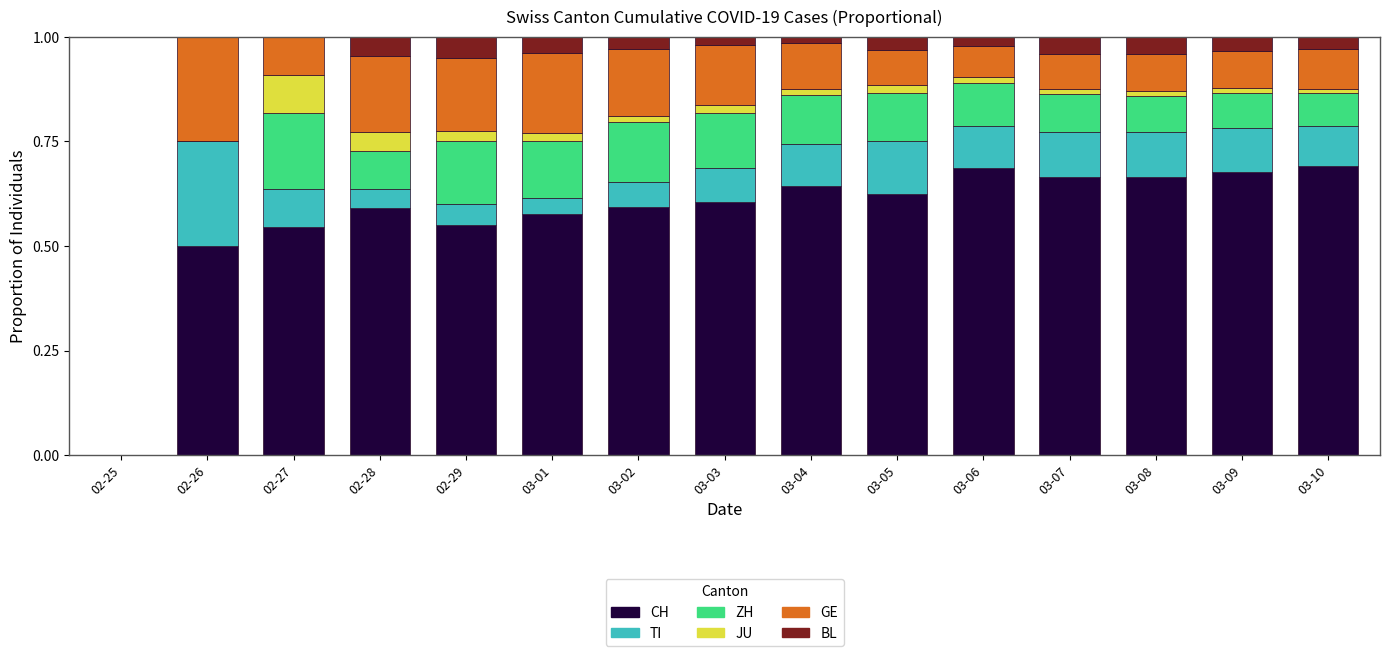

The value of CH at 03-04 is 0.6. True or false?

True